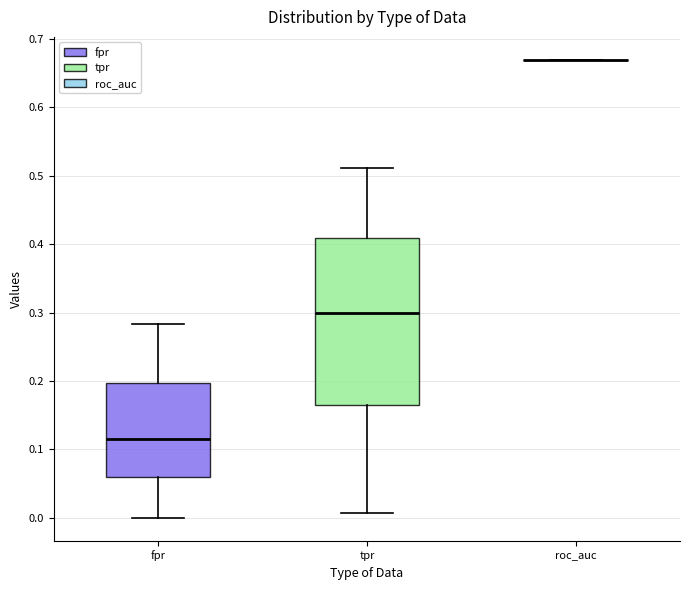

Where does the upper whisker of the box for tpr end on the y-axis? The values are not printed on the chart, so give them approximately, as read against the axis.

0.51